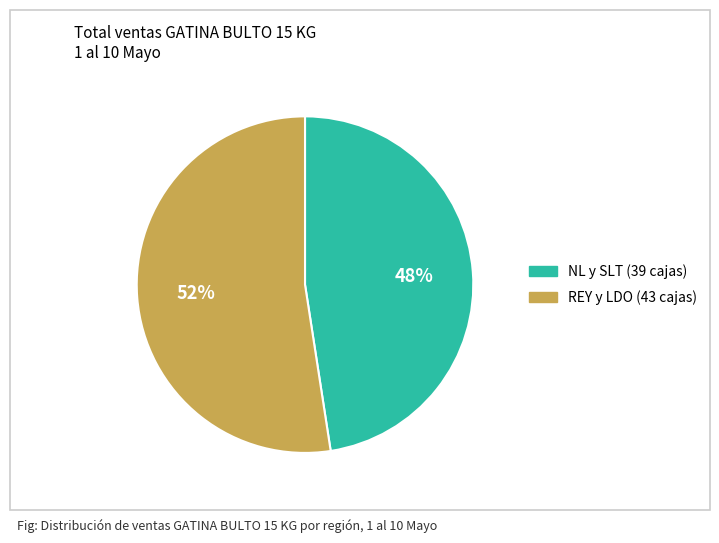

Combined, do REY y LDO (43 cajas) and NL y SLT (39 cajas) account for over 50%?

Yes